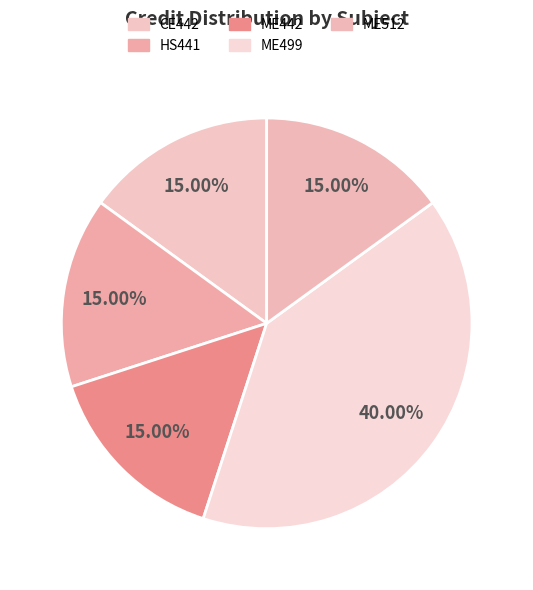

What is the ratio of the value at ME512 to the value at ME499?

0.4